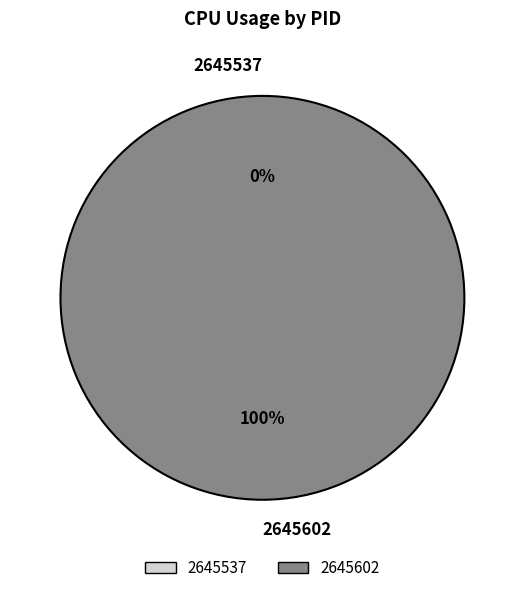

The 2645602 slice represents 92% of the pie. True or false?

False